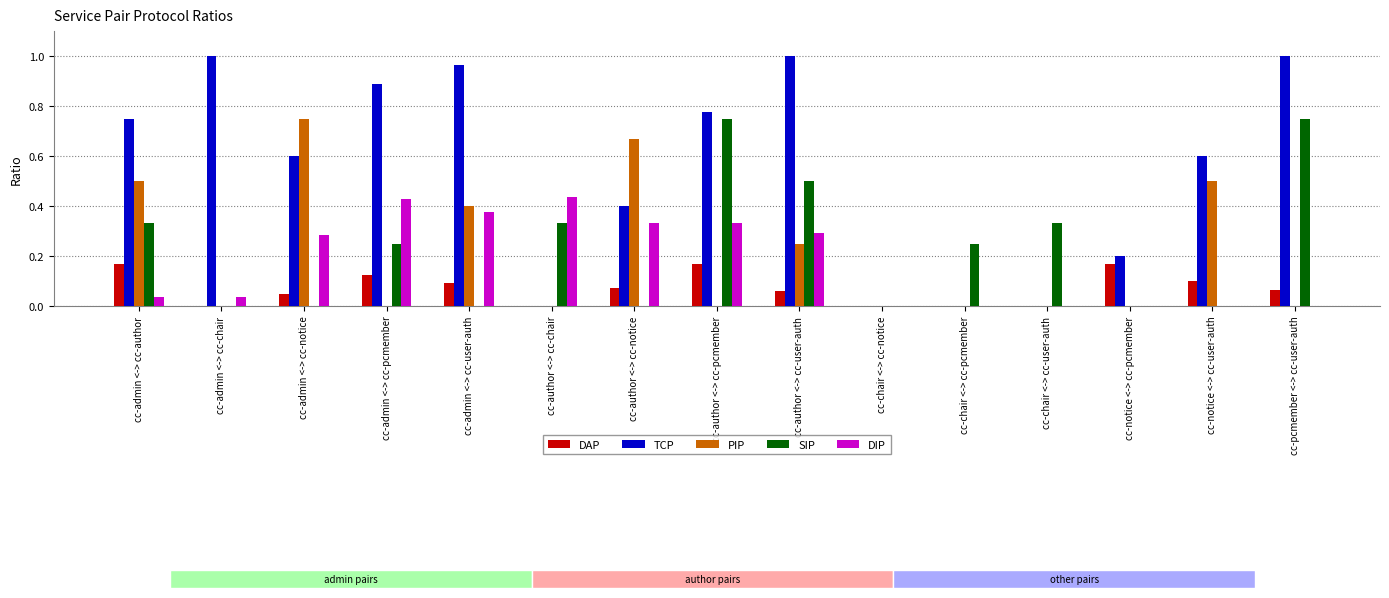

What is the total value across all series at cc-author <-> cc-user-auth?

2.1